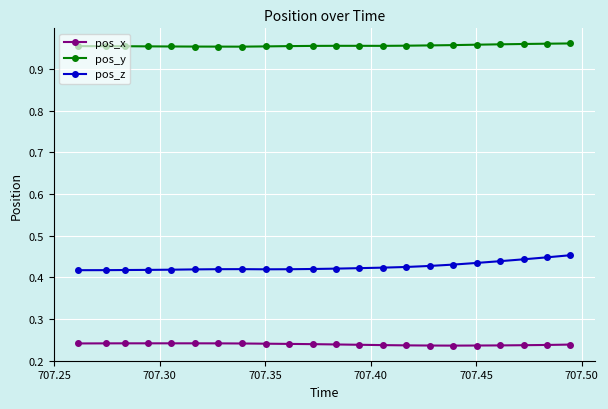

Does the chart display data point markers on the line(s)?

Yes